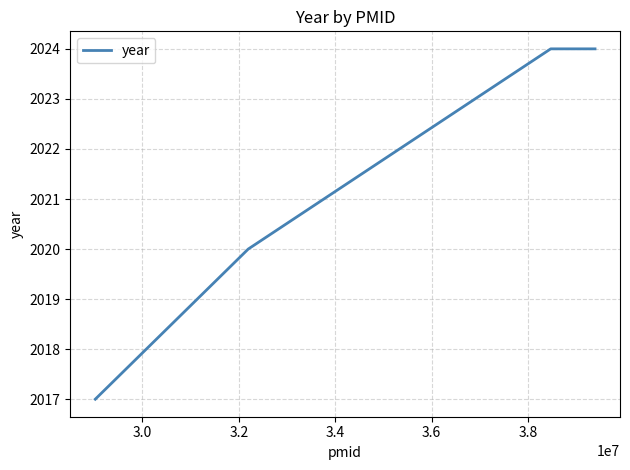

True or false: there are more than 2 points higher than both neighbors.

False